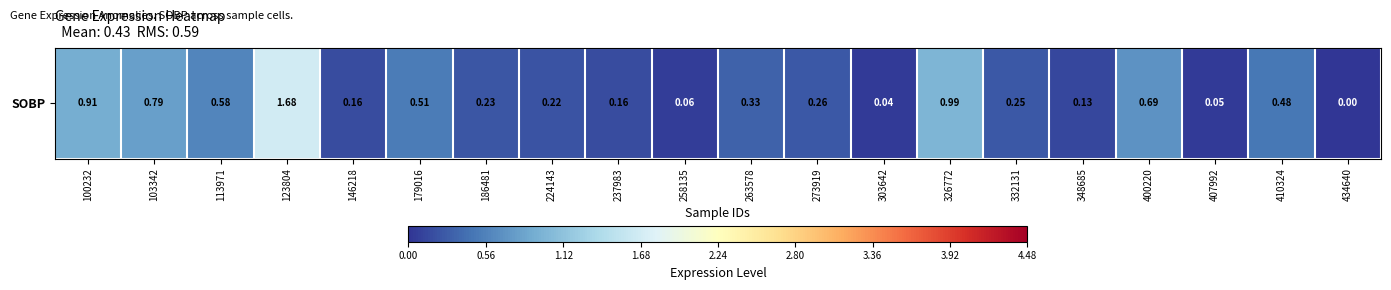

The chart shows a value of 1.2 at 103342. True or false?

False